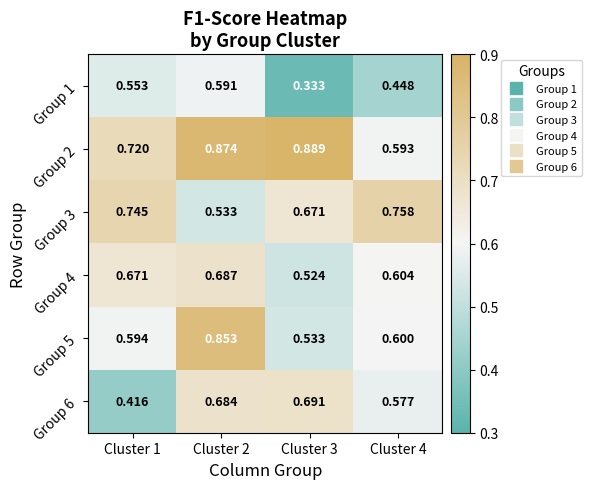

Is the value of Group 2 at Cluster 2 greater than the value of Group 3 at Cluster 2?

Yes